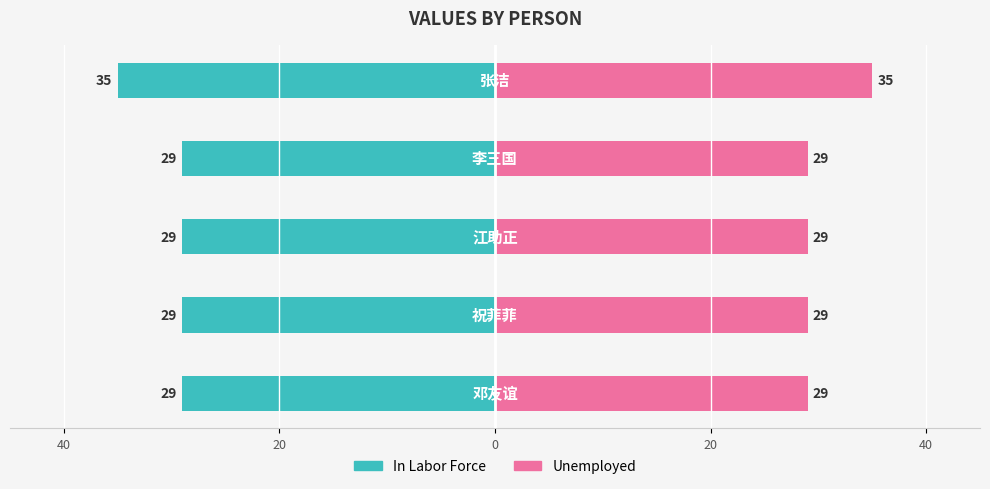

What is the value of the Unemployed bar at the 4th from the left?

29